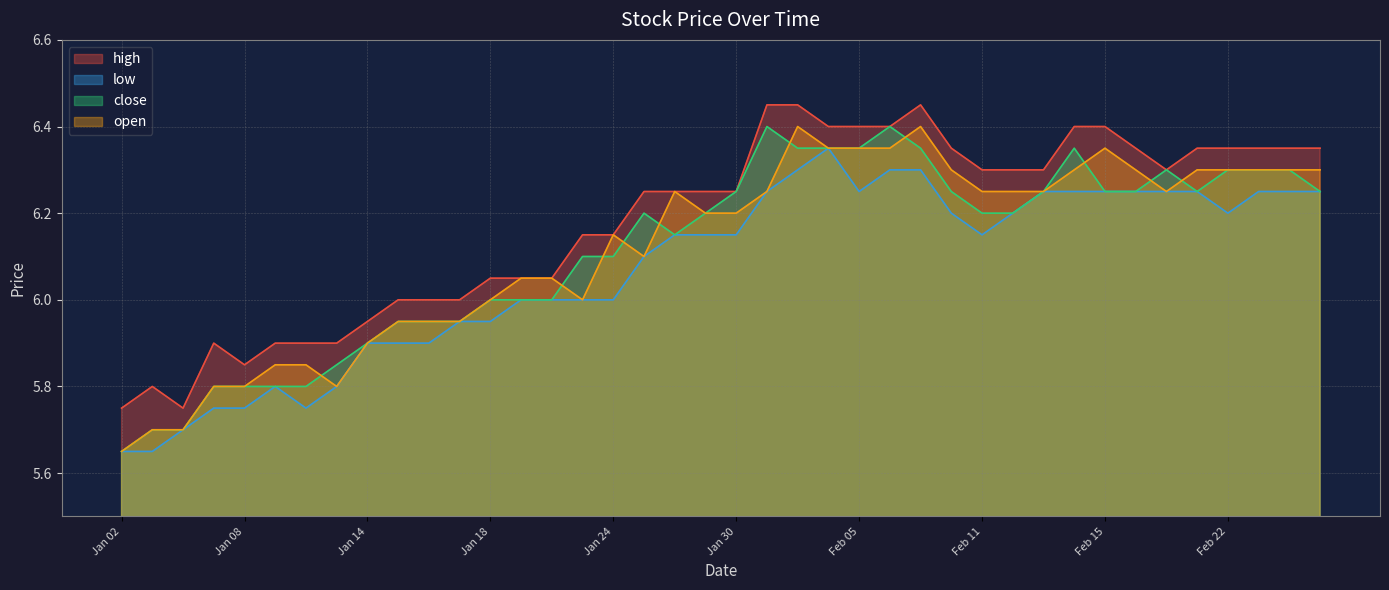

How many lines are shown in the chart?

4